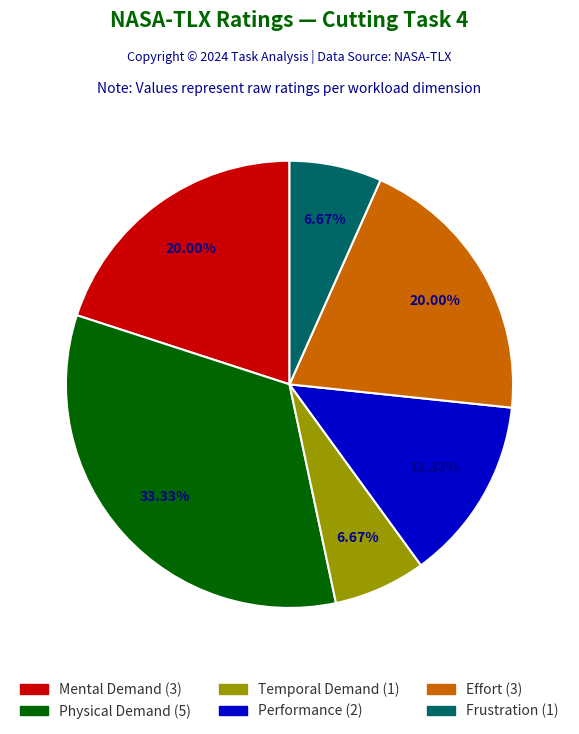

Is the sum of Temporal Demand and Frustration greater than half?

No